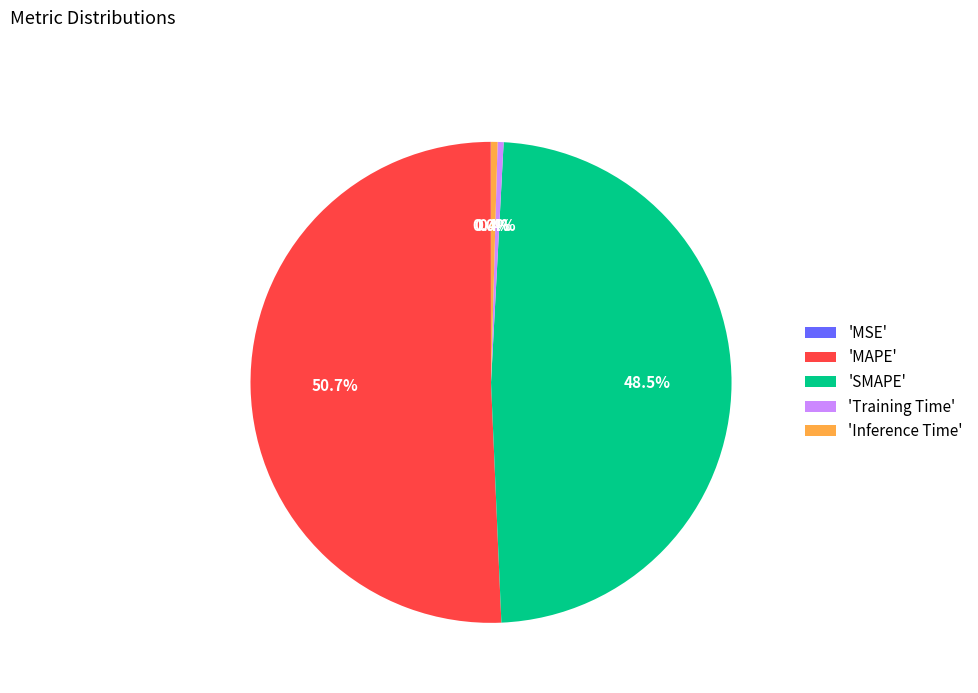

Is 'SMAPE' the majority of the pie?

No